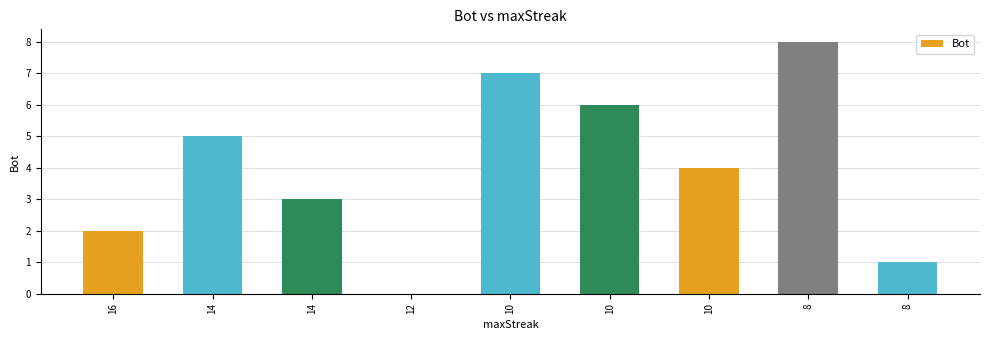

What is the average value?

4